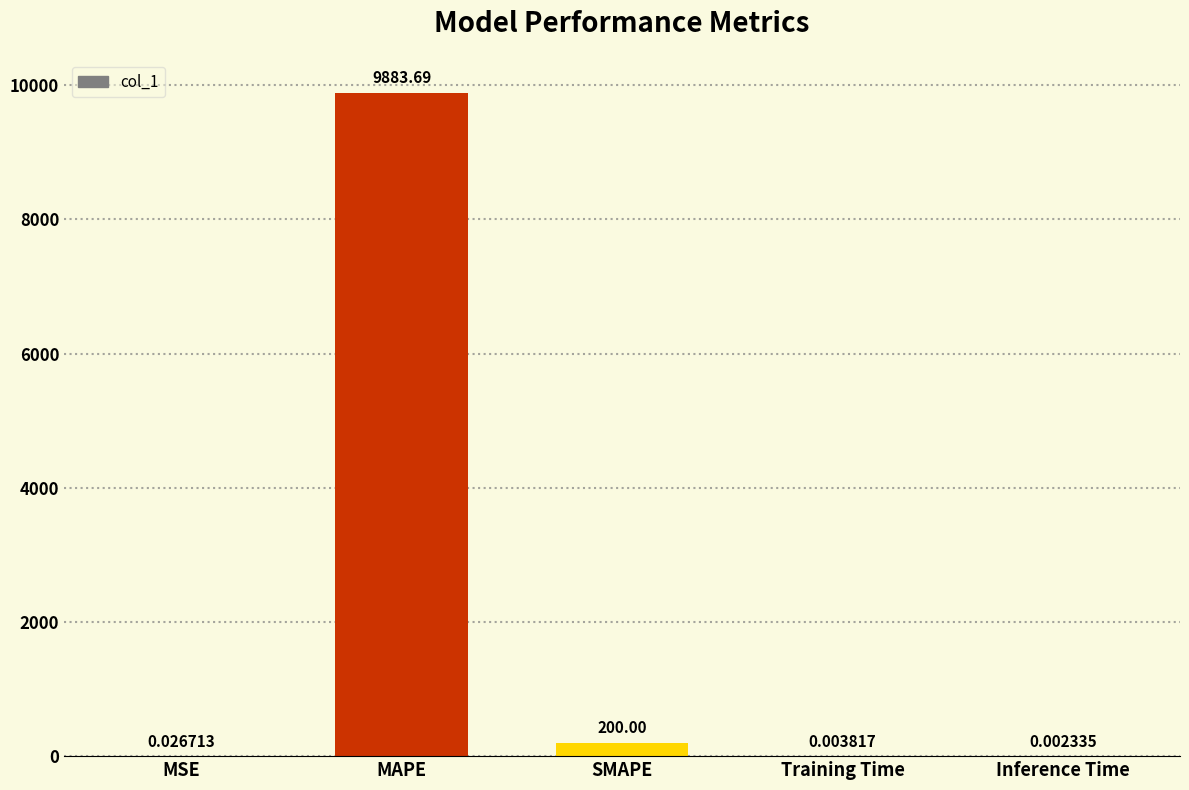

What is the approximate value at SMAPE?

200.0